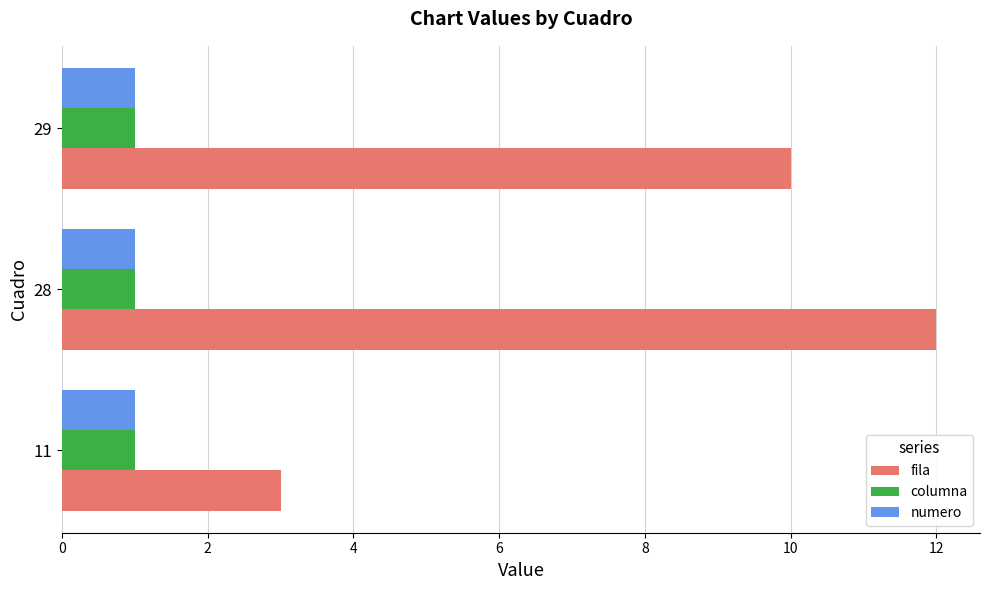

What is the average value of the numero series?

1